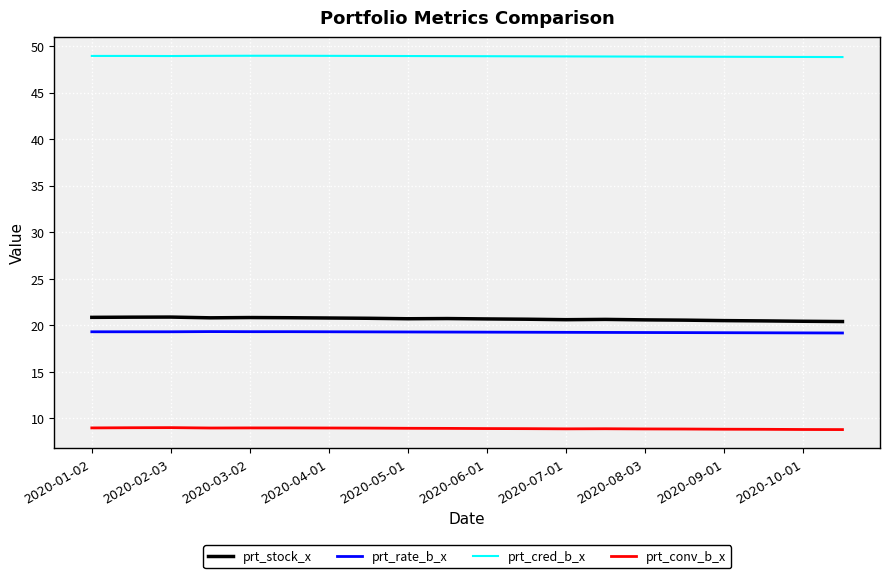

What is the minimum value for prt_stock_x?

20.4